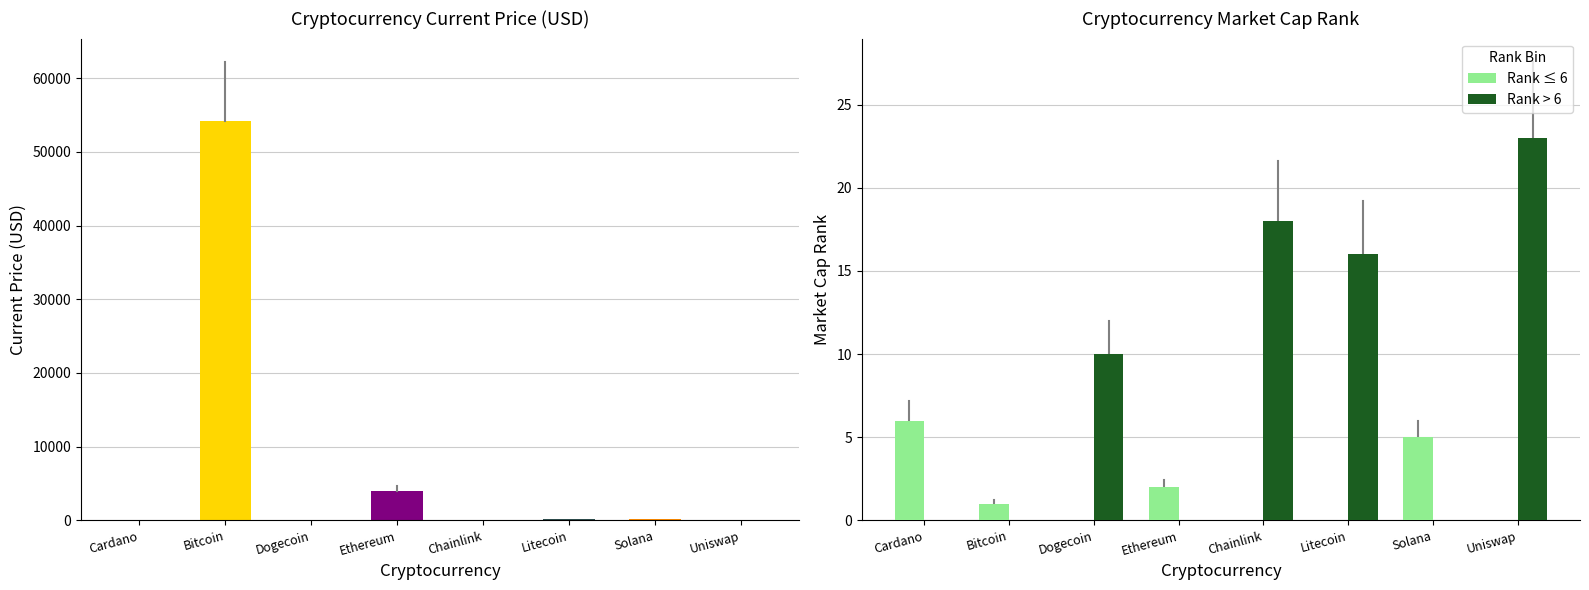

Is the value of Rank ≤ 6 at Solana greater than the value of Rank > 6 at Dogecoin?

No